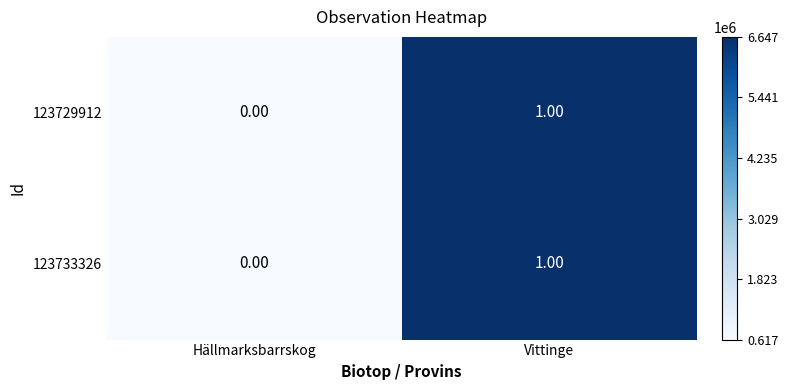

What is the difference between the highest and lowest values at Hällmarksbarrskog?

0